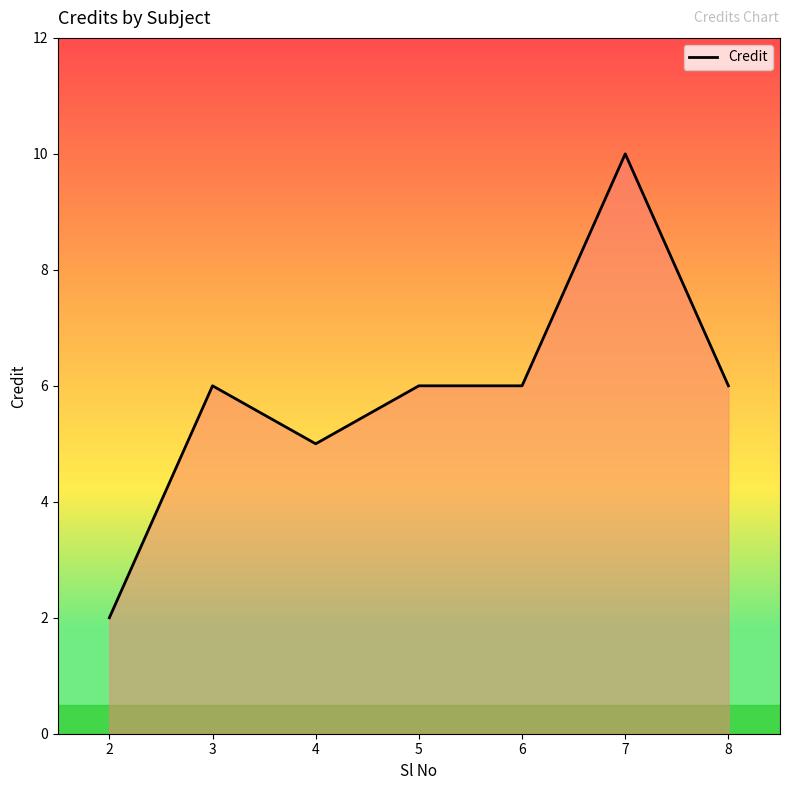

Count the values in the range 5 to 6.

5